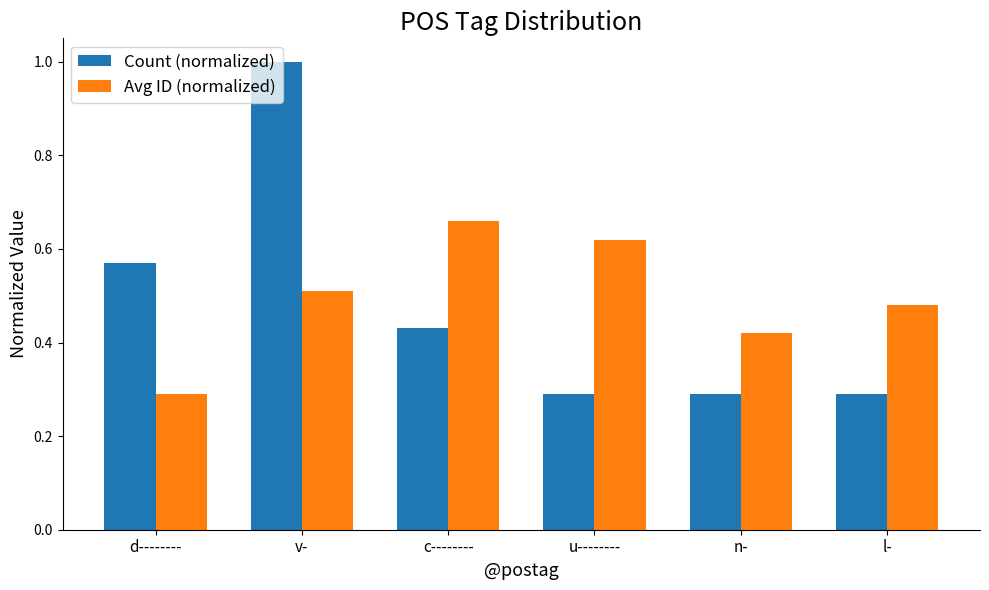

Between d-------- and l-, which series saw the biggest shift?

Count (normalized)